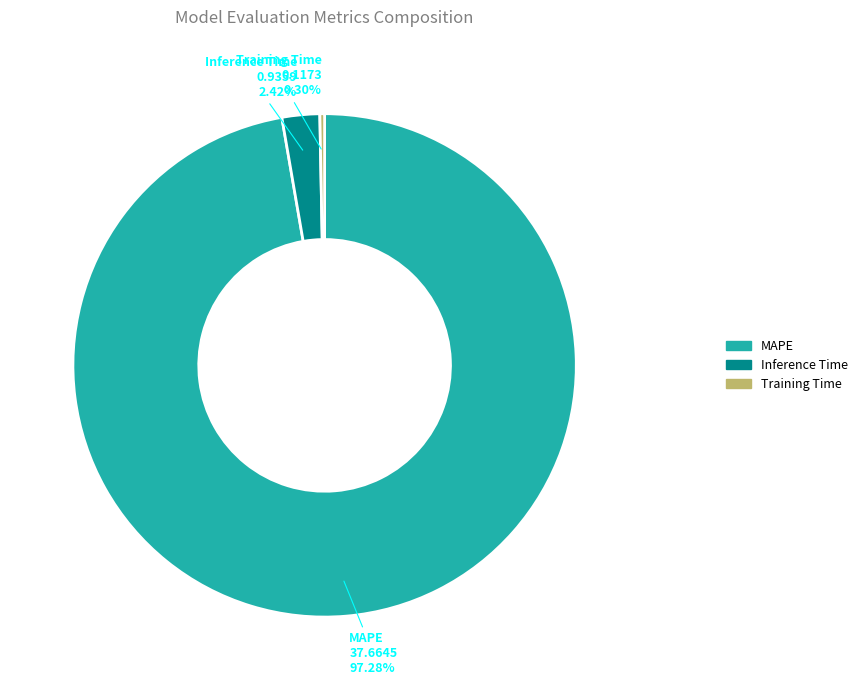

Which category has the biggest portion of the pie?

MAPE